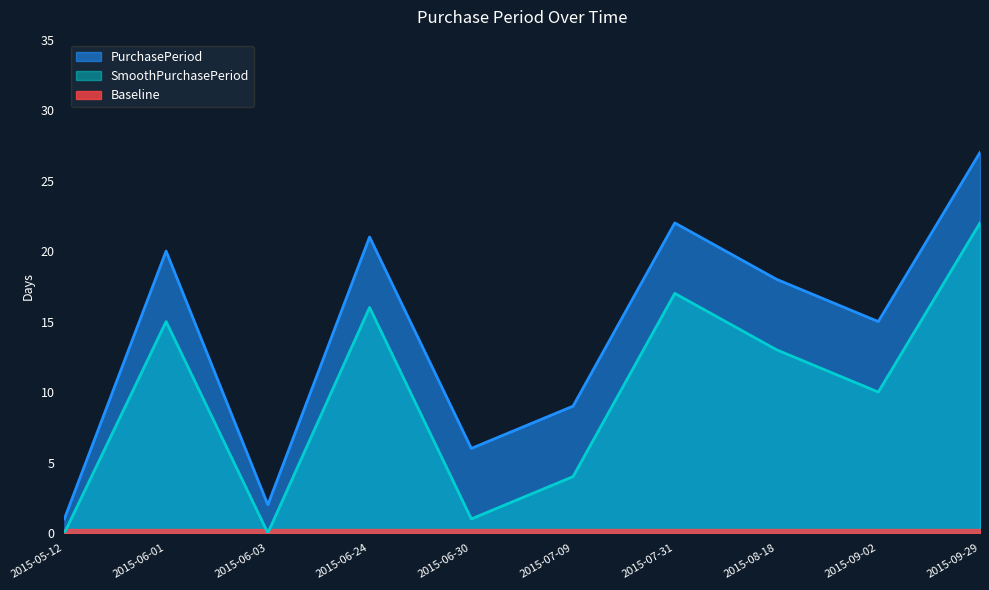

Where is the first local maximum?

2015-06-01